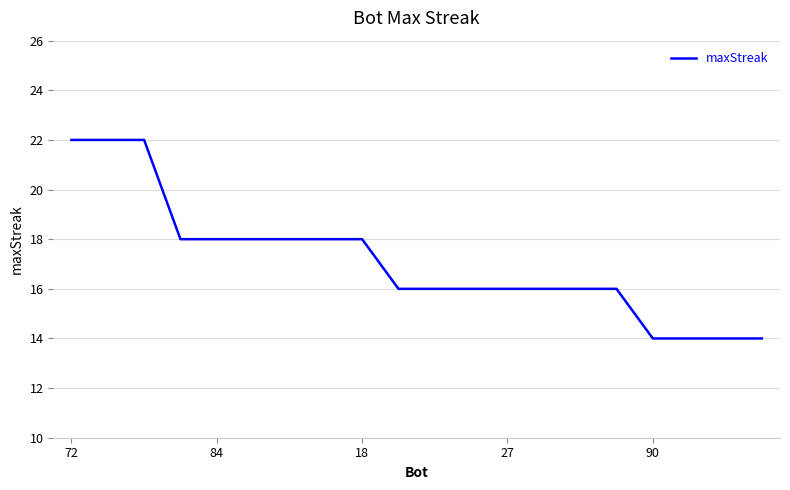

What is the greatest value displayed?

22